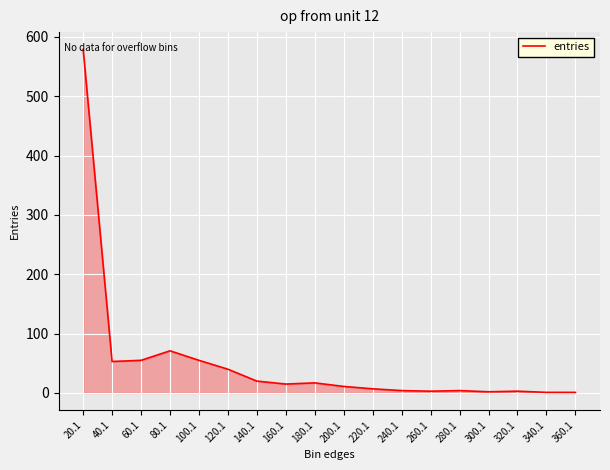

The value at 360.1 is 1. True or false?

True